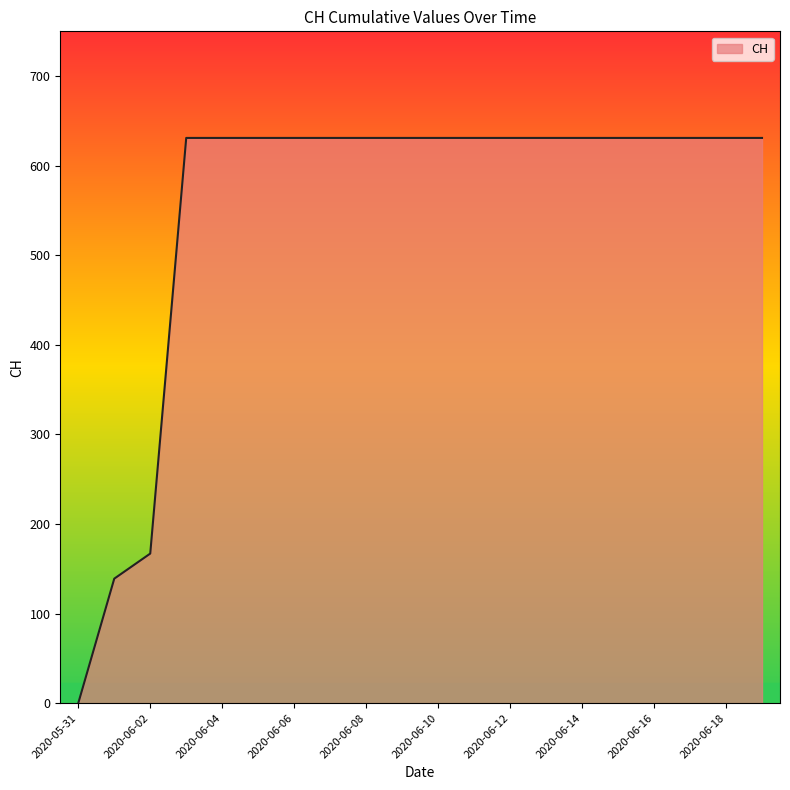

What is the maximum value shown in the chart?

631